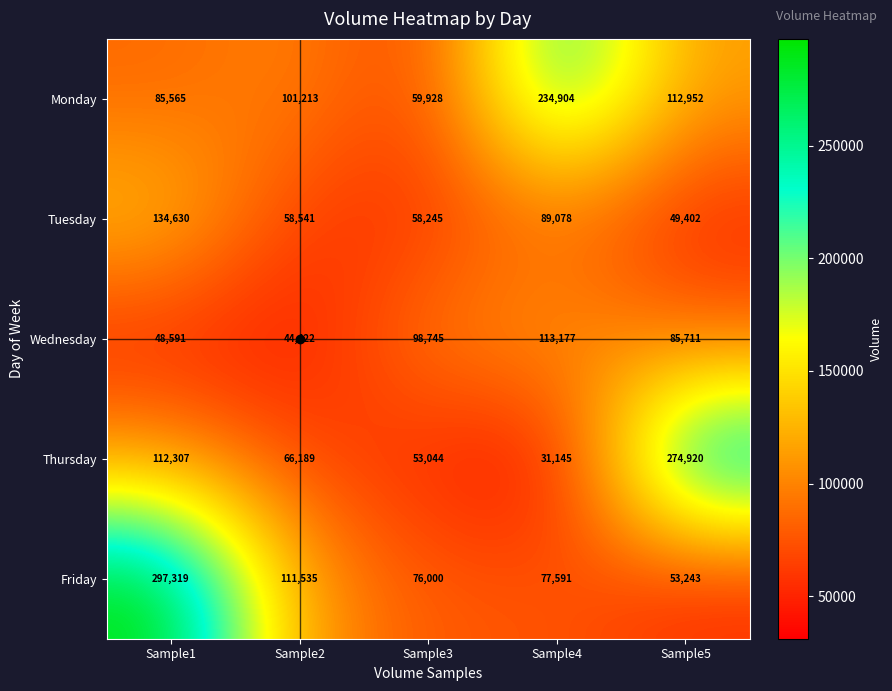

Count the number of categories in the chart.

5